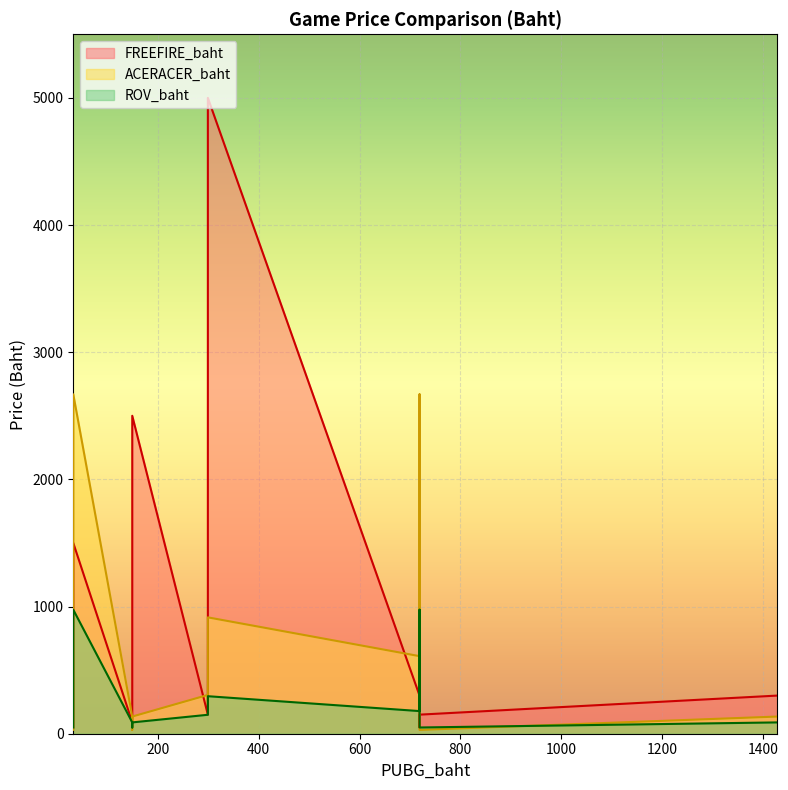

Between 299 and 299, which is larger?

299